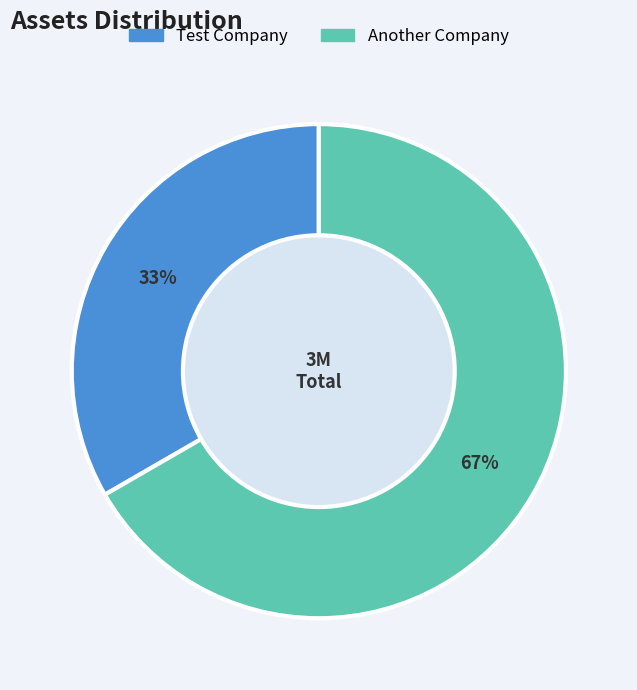

Does Test Company represent more than half of the total?

No